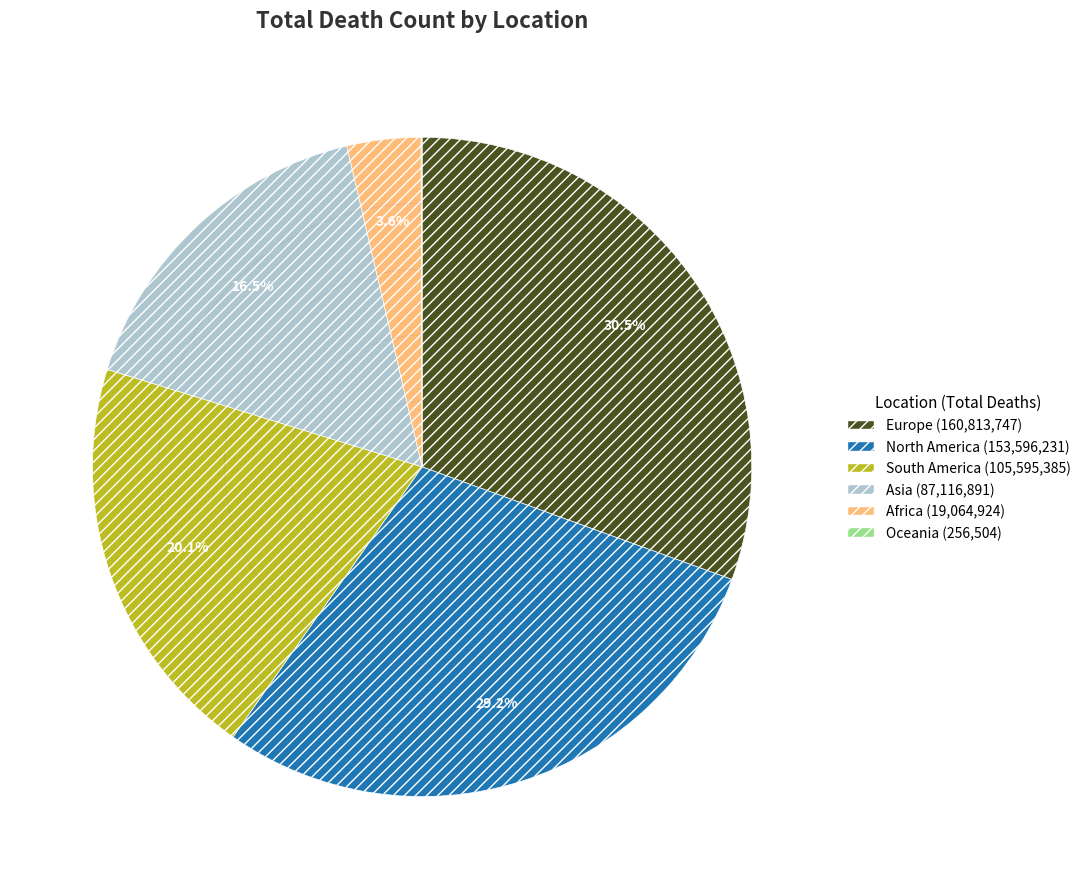

Approximately how many times larger is the value at Asia compared to South America?

0.8